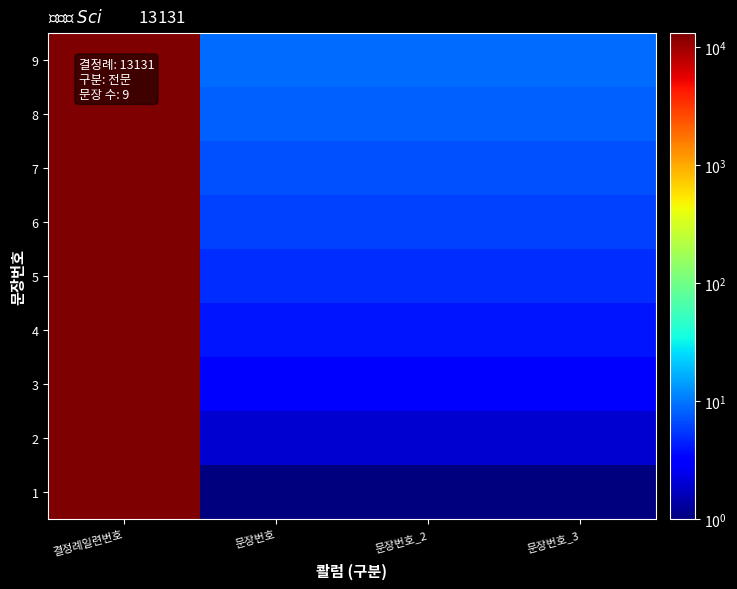

Reading left to right, transcribe all the data shown in this chart.

1: 결정례일련번호=13131	문장번호=1	문장번호_2=1	문장번호_3=1
2: 결정례일련번호=13131	문장번호=2	문장번호_2=2	문장번호_3=2
3: 결정례일련번호=13131	문장번호=3	문장번호_2=3	문장번호_3=3
4: 결정례일련번호=13131	문장번호=4	문장번호_2=4	문장번호_3=4
5: 결정례일련번호=13131	문장번호=5	문장번호_2=5	문장번호_3=5
6: 결정례일련번호=13131	문장번호=6	문장번호_2=6	문장번호_3=6
7: 결정례일련번호=13131	문장번호=7	문장번호_2=7	문장번호_3=7
8: 결정례일련번호=13131	문장번호=8	문장번호_2=8	문장번호_3=8
9: 결정례일련번호=13131	문장번호=9	문장번호_2=9	문장번호_3=9